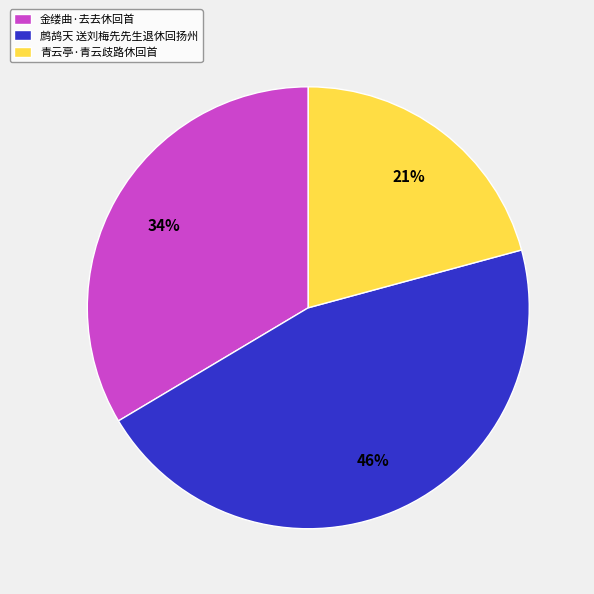

Which slice is the smallest?

青云亭·青云歧路休回首